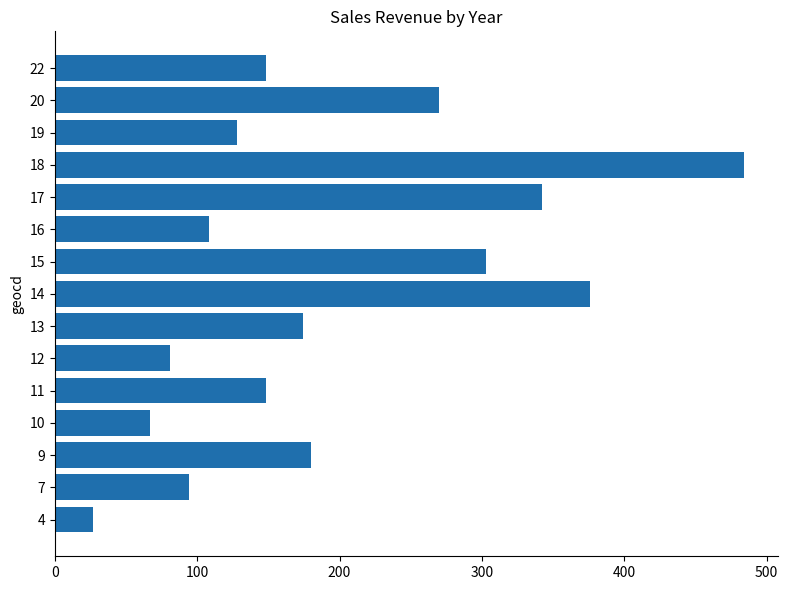

Count the number of categories in the chart.

15